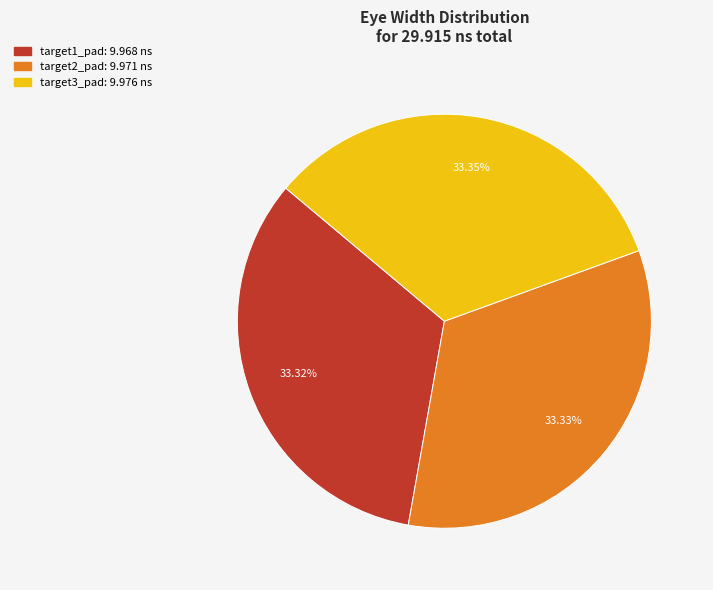

How many segments does this pie chart have?

3